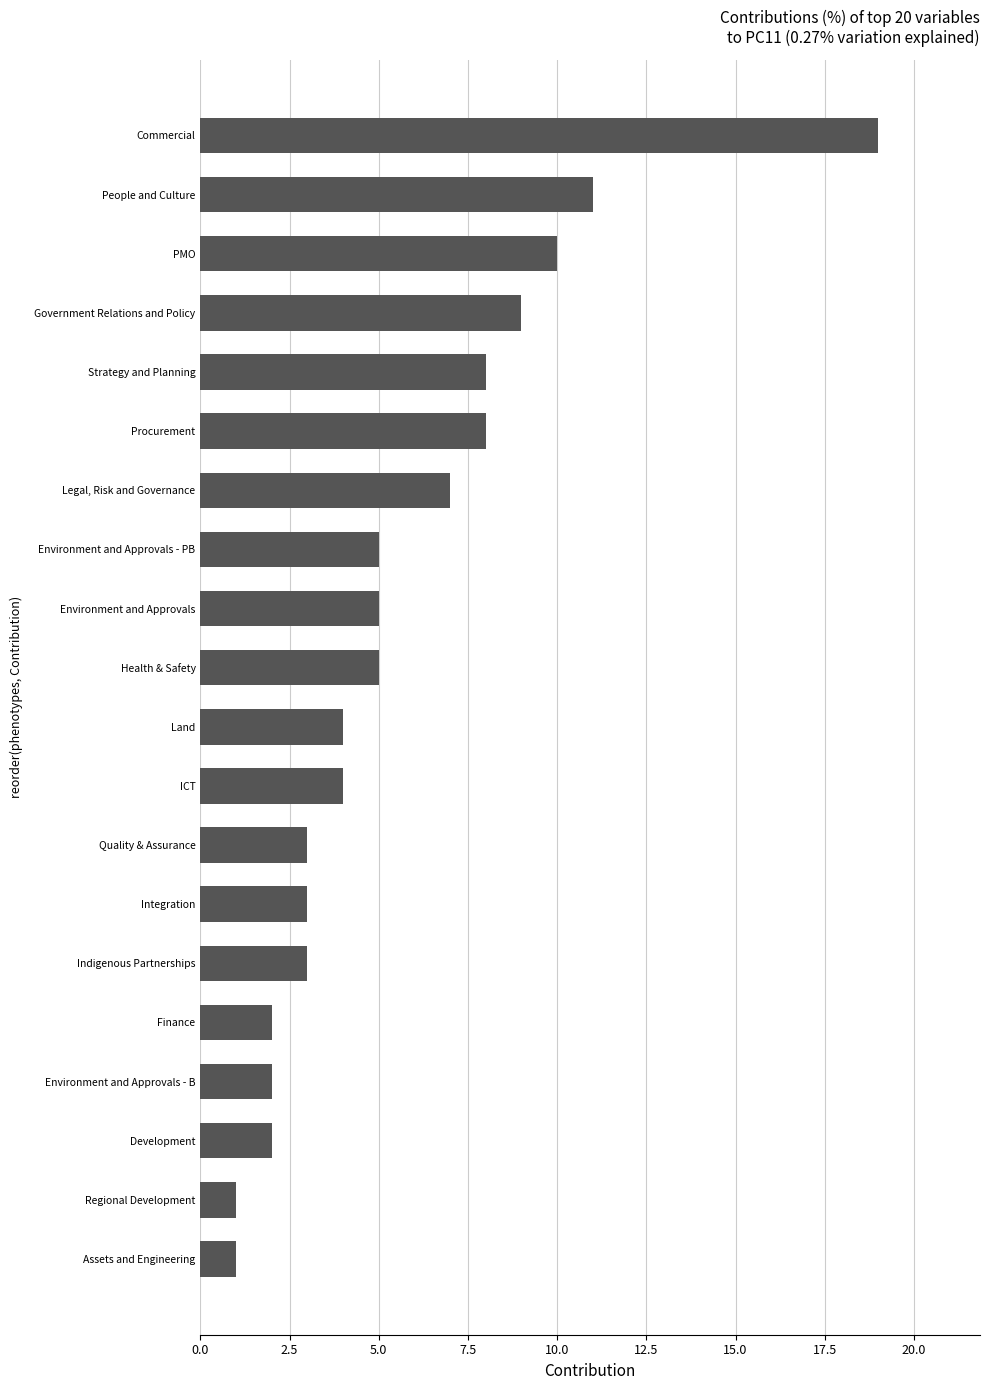

Which has a higher value, Legal, Risk and Governance or Environment and Approvals - PB?

Legal, Risk and Governance